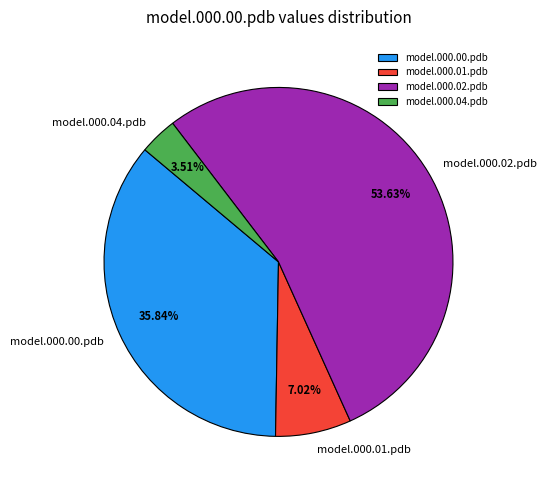

Between model.000.00.pdb and model.000.04.pdb, which is larger?

model.000.00.pdb